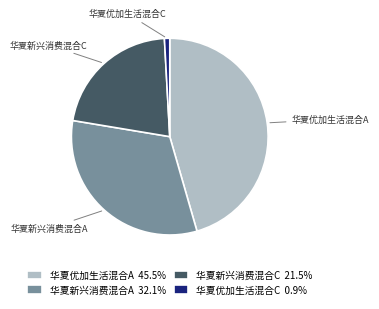

Do 华夏优加生活混合A and 华夏新兴消费混合A together represent more than half of the pie?

Yes